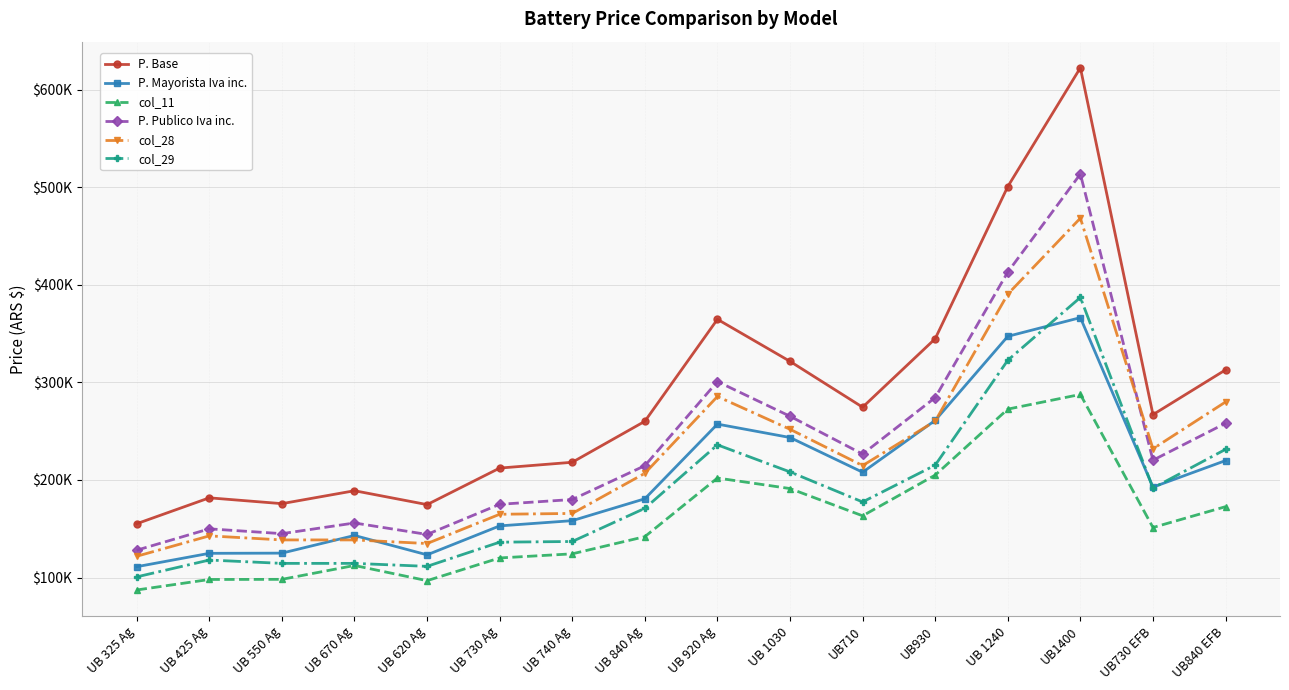

What are all the series names shown in the legend?

P. Base, P. Mayorista Iva inc., col_11, P. Publico Iva inc., col_28, col_29